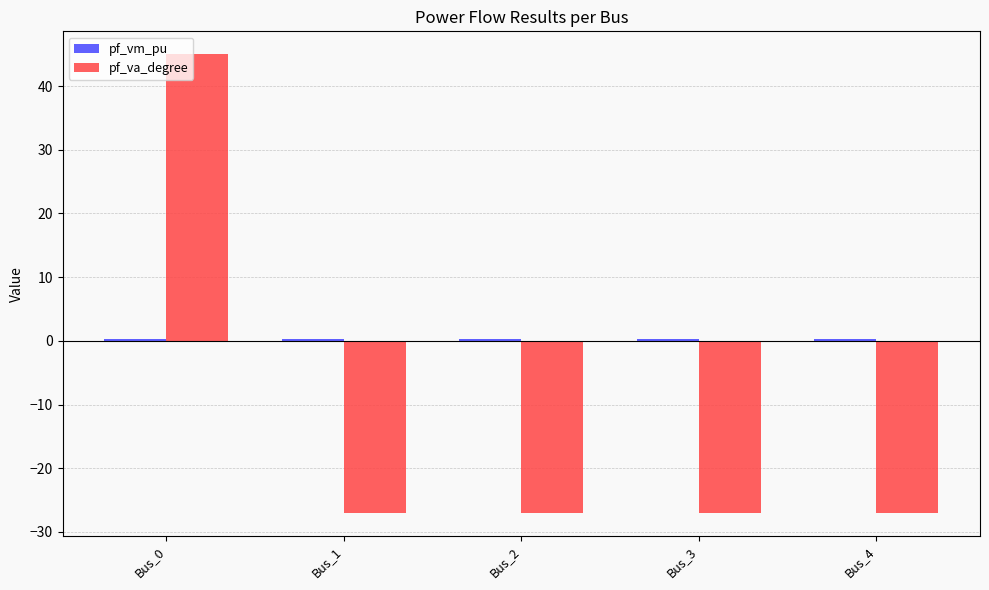

The value of pf_va_degree at Bus_2 is -27.0. True or false?

True